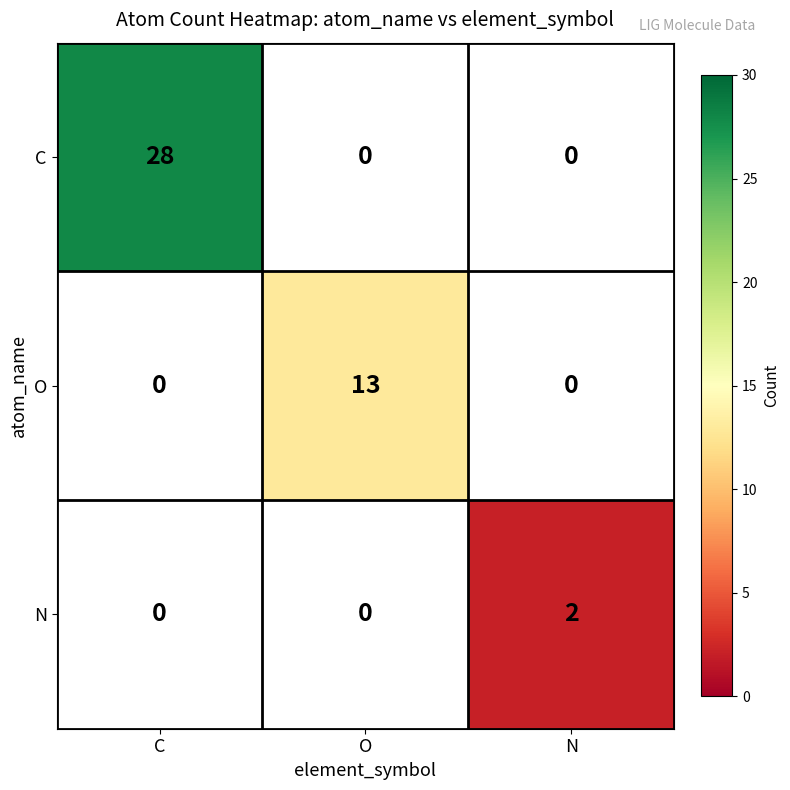

What is the total value across all series at N?

2